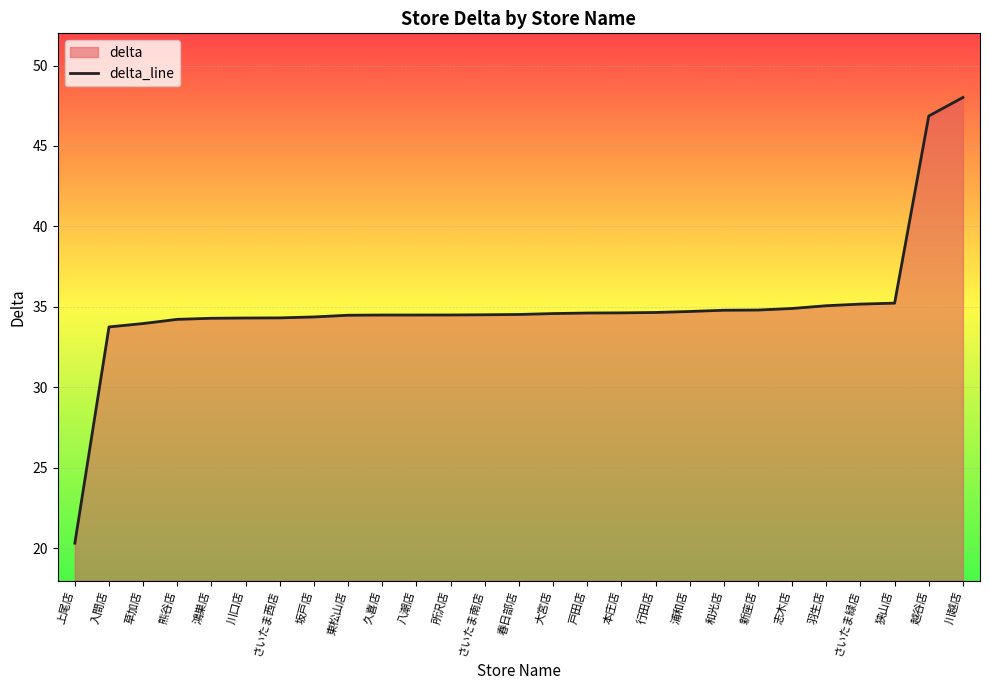

What is the change in value from 戸田店 to 浦和店?

+0.1